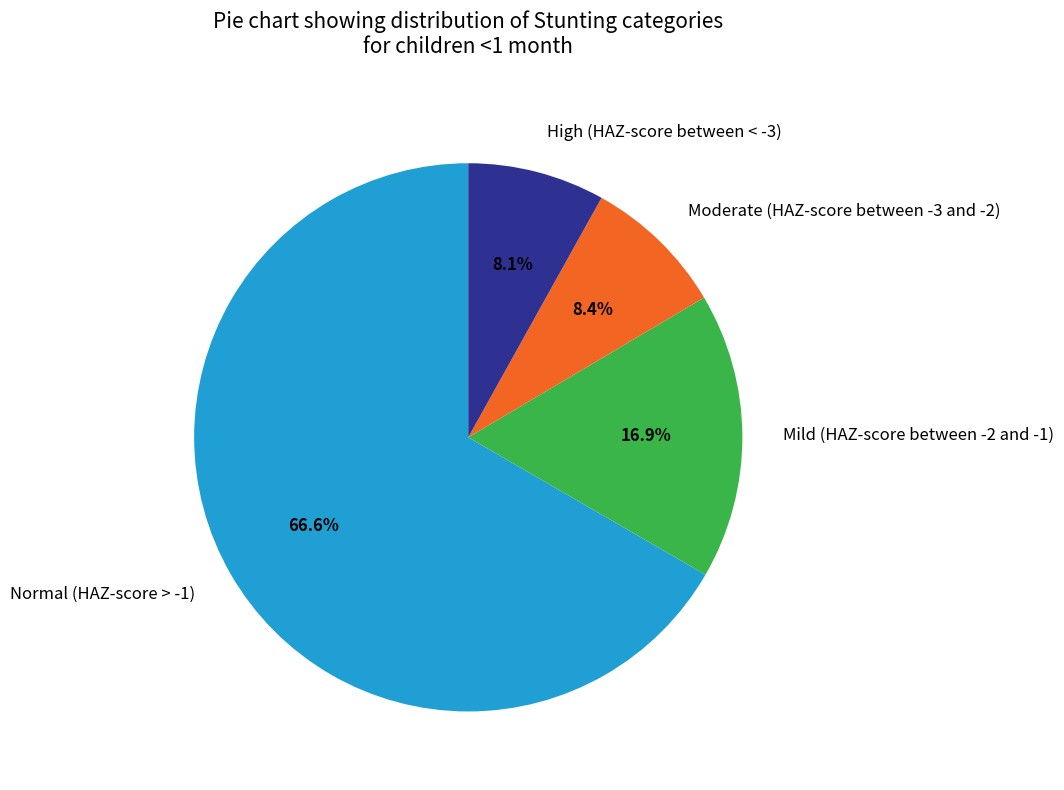

How many segments does this pie chart have?

4